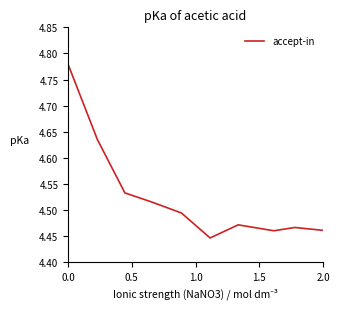

What is the difference between the maximum and minimum values?

0.3